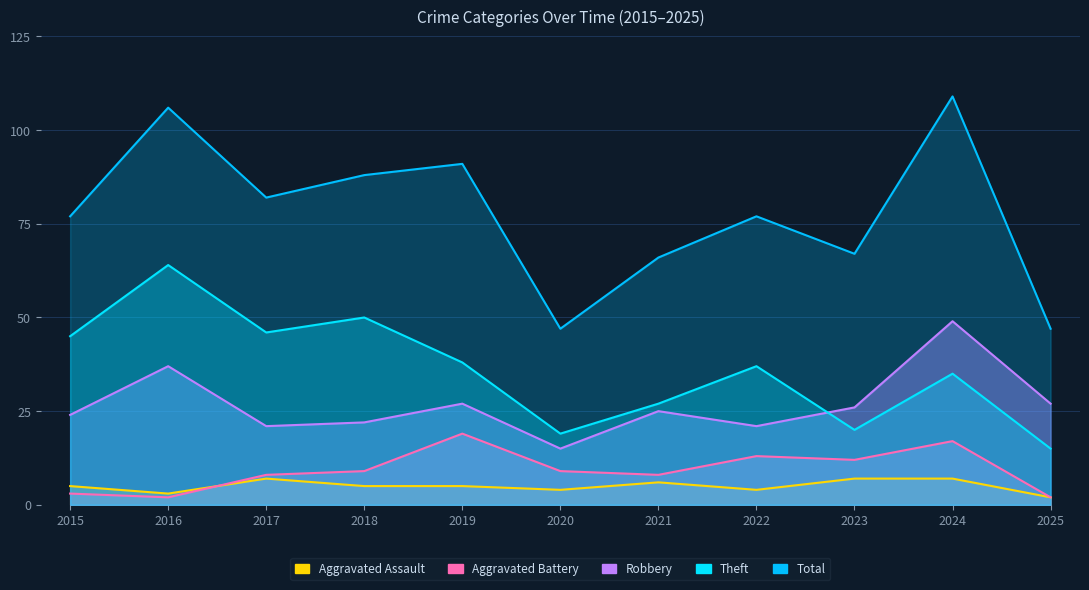

How many interior local valleys does the Theft series have?

3